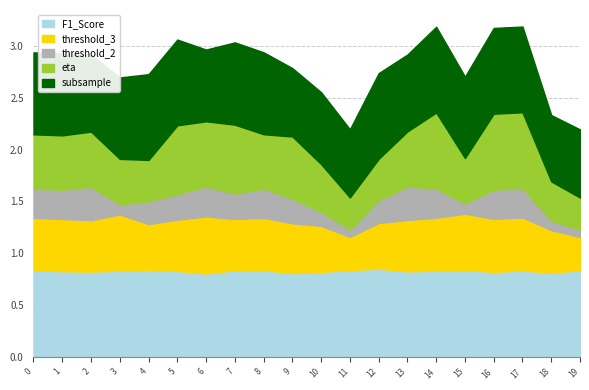

Where do eta and threshold_3 first cross each other?

2 and 3